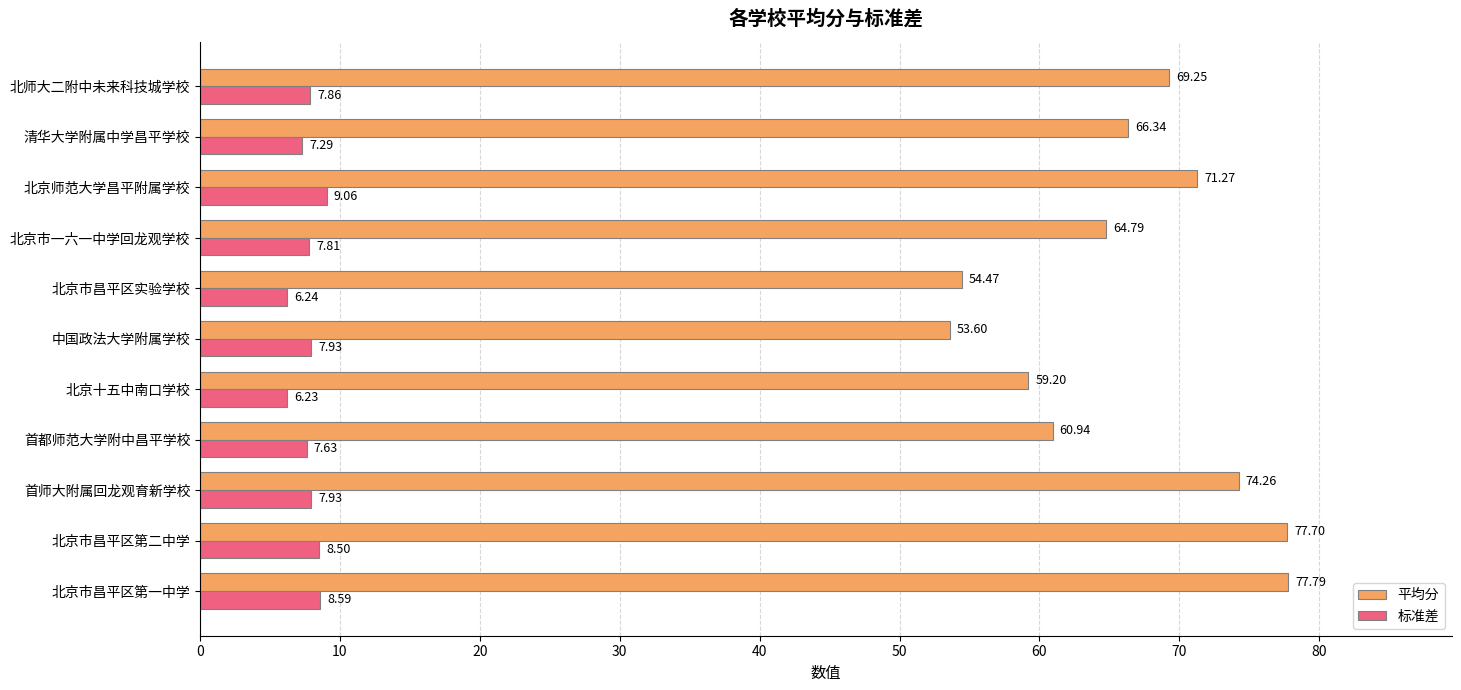

What are all the series names shown in the legend?

平均分, 标准差